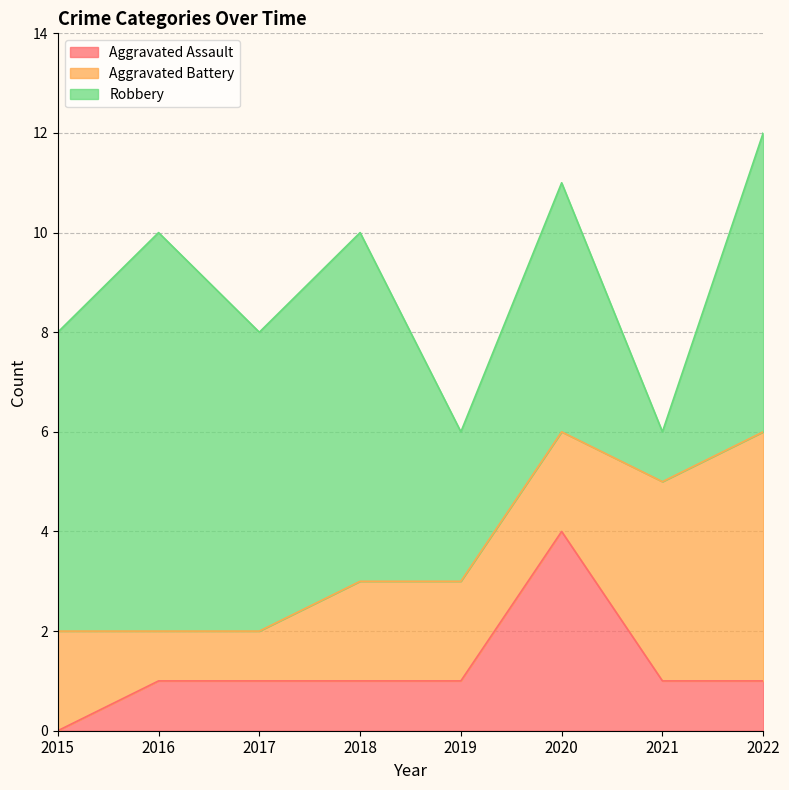

Where is the first local maximum for Robbery?

2016